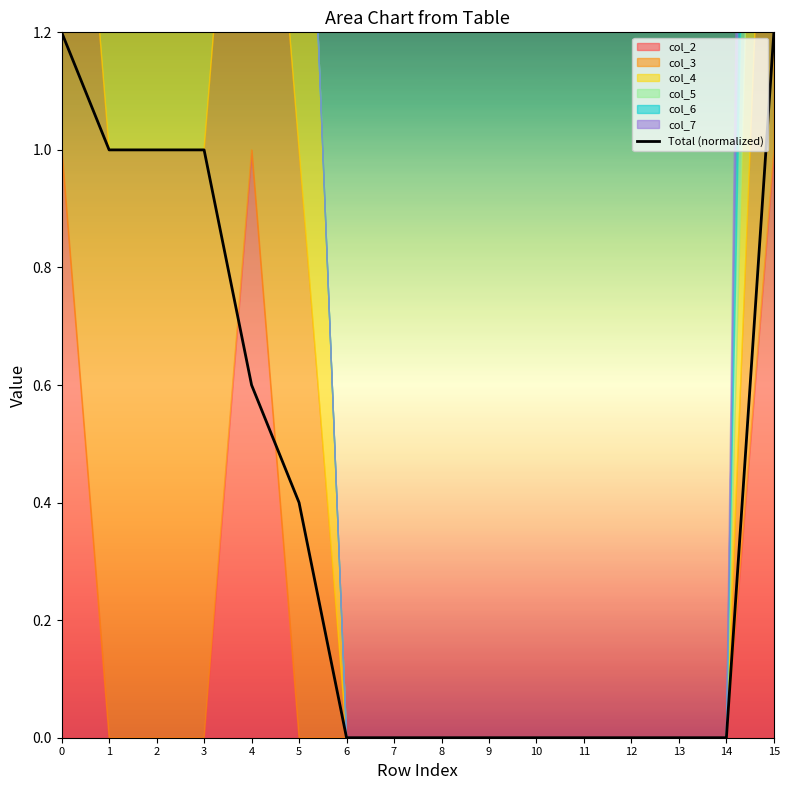

What is the greatest value displayed?

1.2